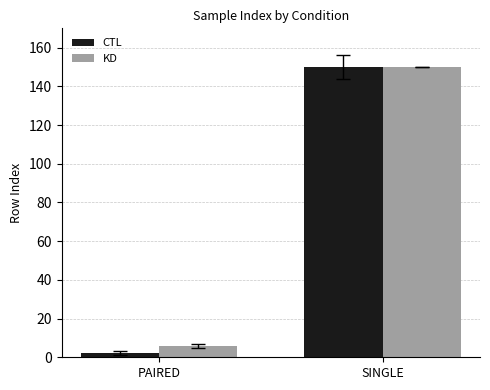

Reading right to left, extract all data points from this chart.

CTL: SINGLE=150	PAIRED=2
KD: SINGLE=150	PAIRED=6